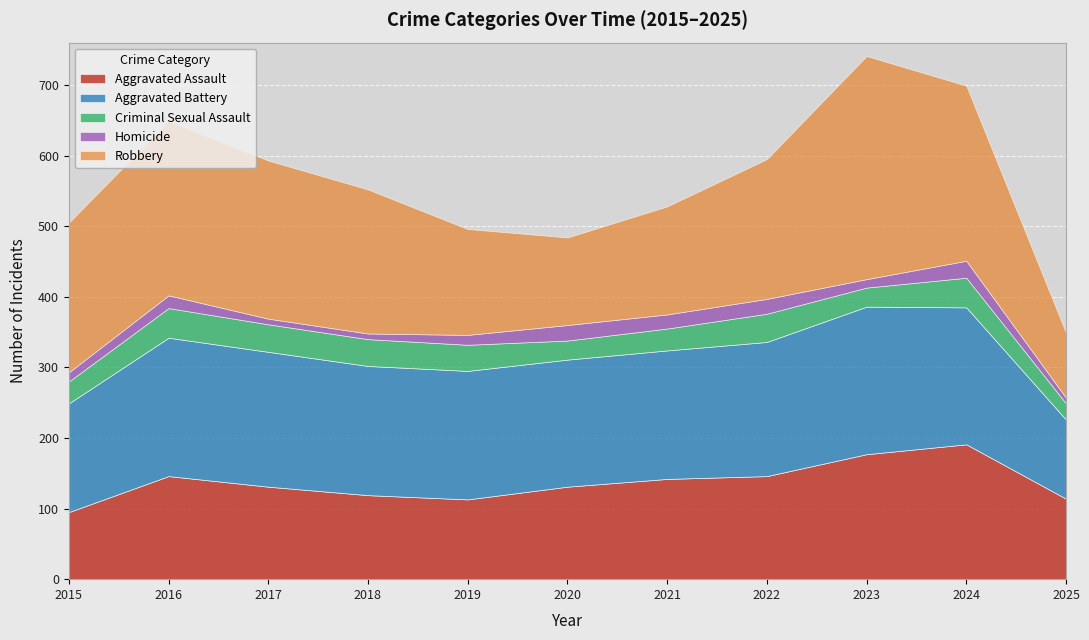

Is it true that Aggravated Assault equals 67 at 2020?

False